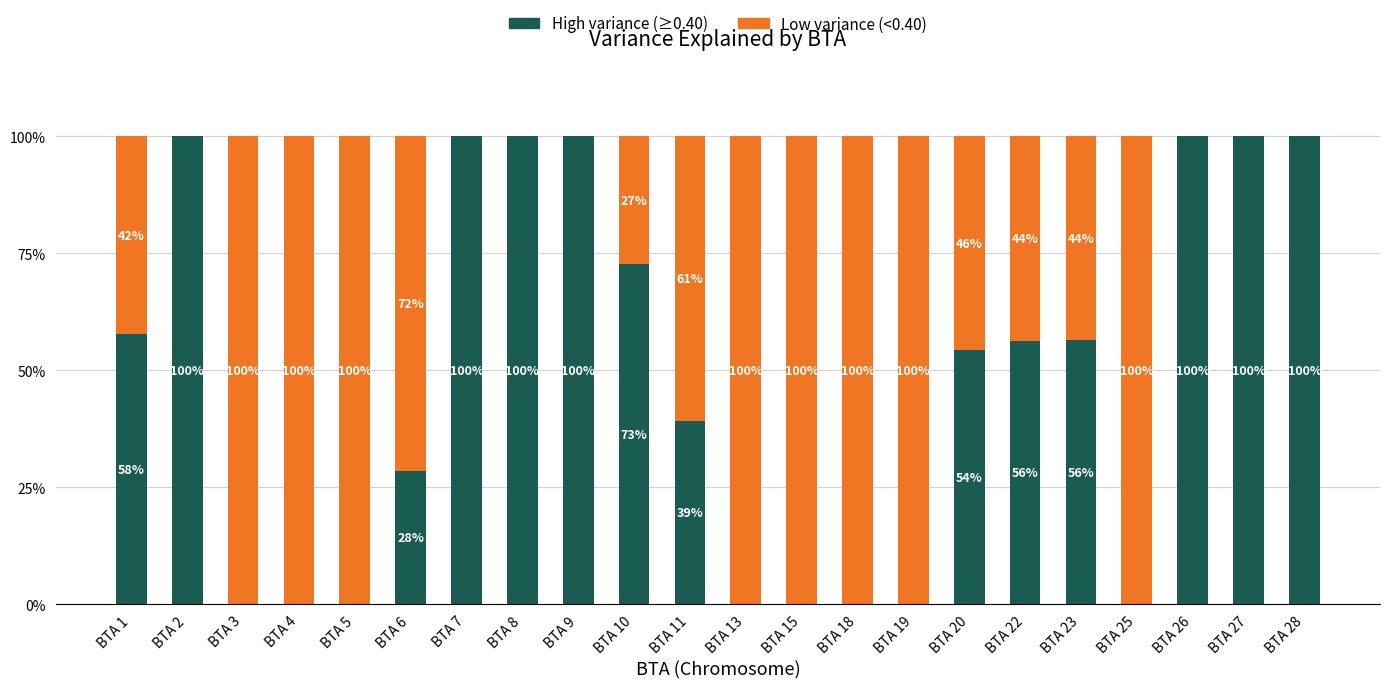

What is the sum of the High variance (≥0.40) values at BTA 26 and BTA 25?

100.0